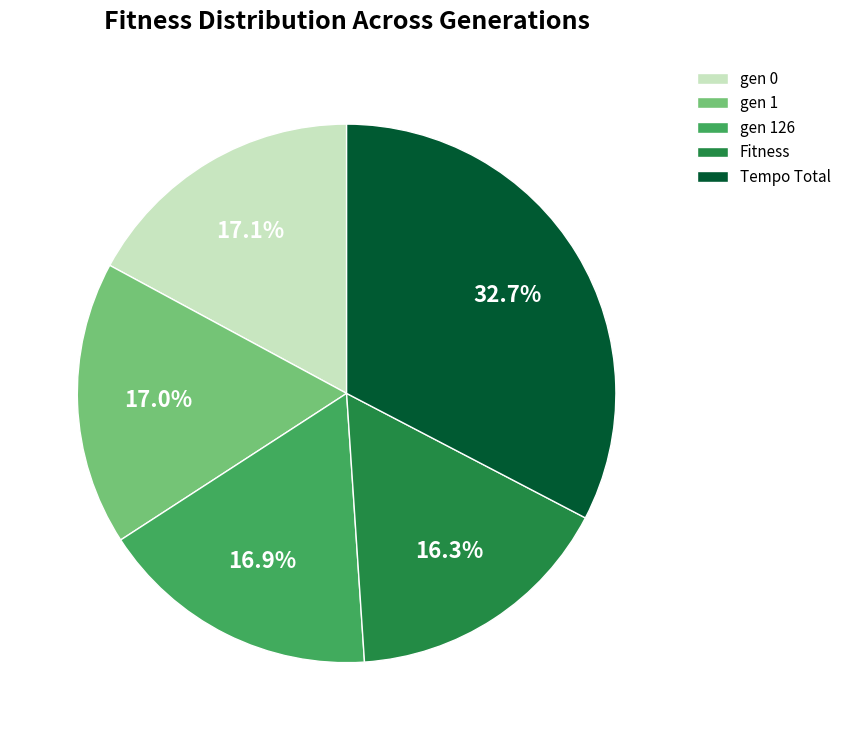

The gen 126 slice represents 17% of the pie. True or false?

True